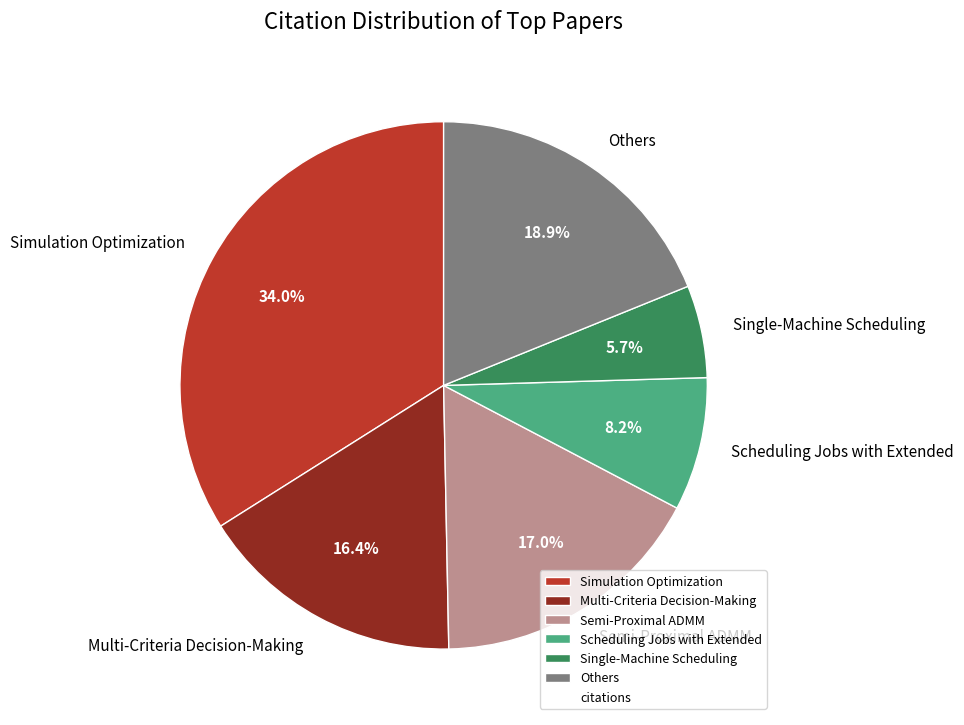

Does Others represent more than half of the total?

No